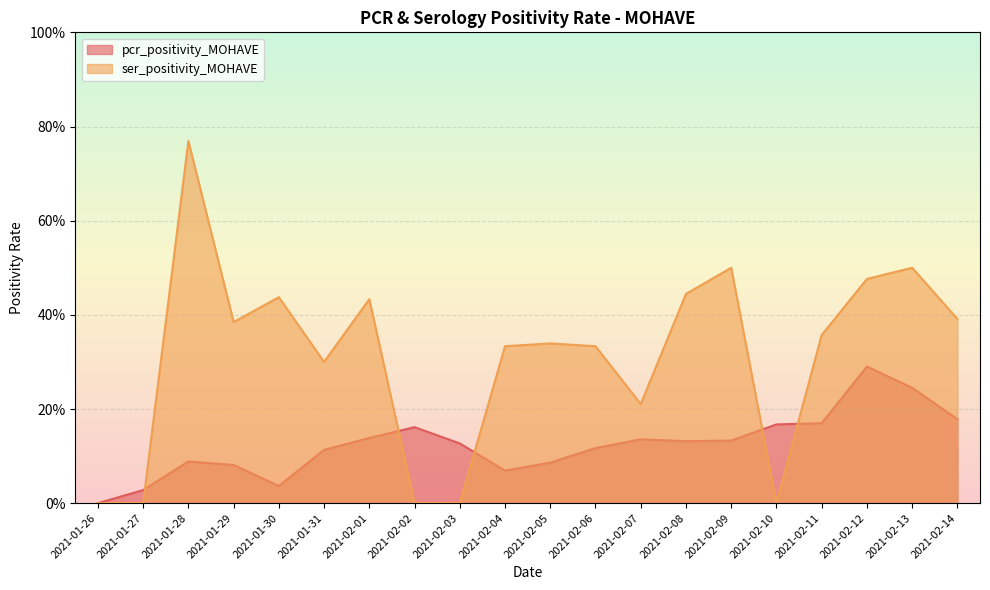

Which has a higher value, 2021-02-13 or 2021-02-11?

2021-02-13